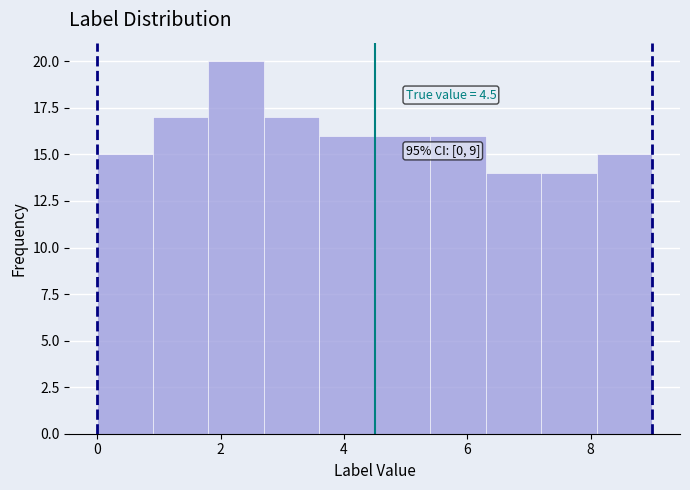

Which range on the x-axis has the tallest bar?

1.8 to 2.7